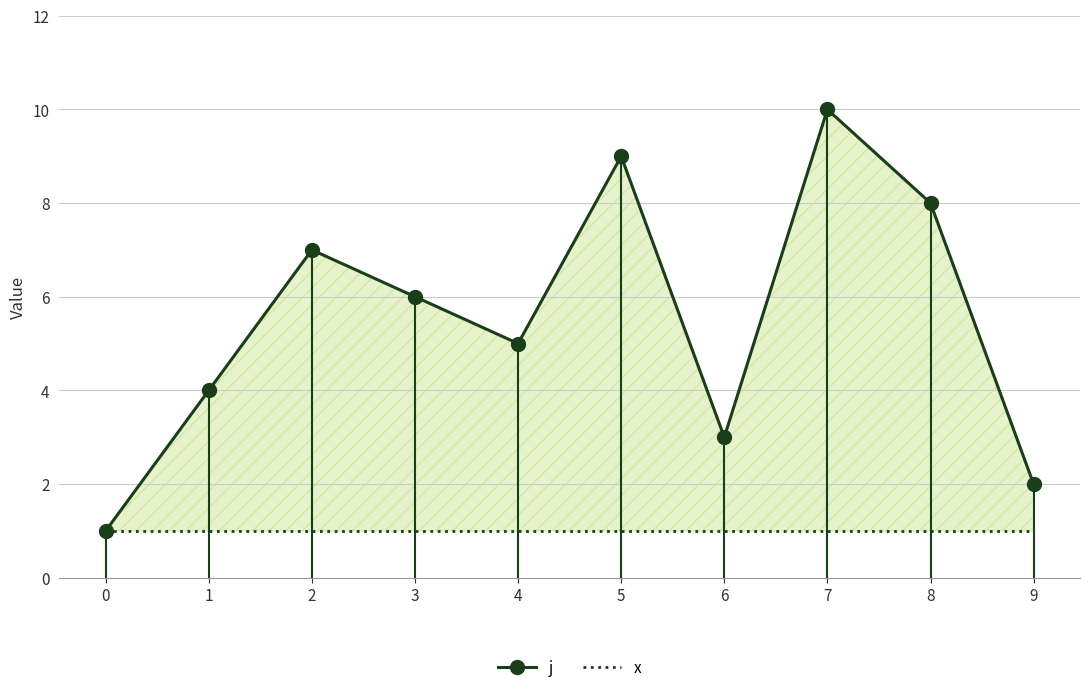

Which series changed the most between 0 and 7?

j